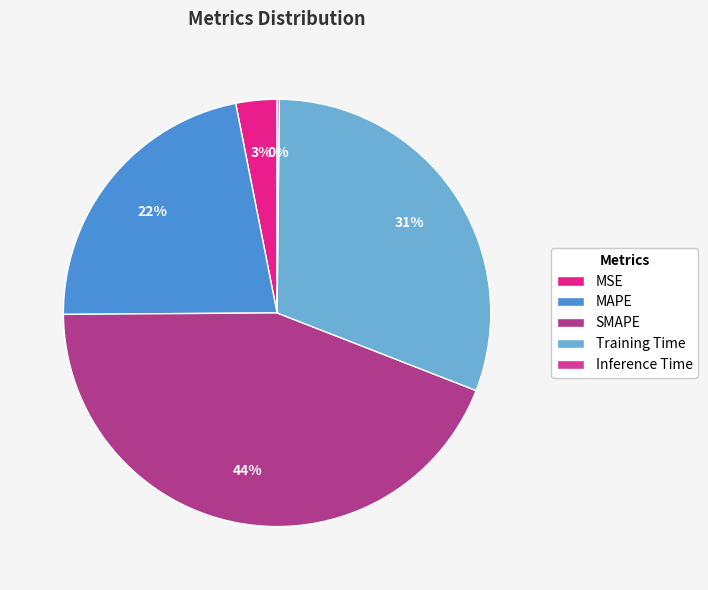

Does MSE account for over 50% of the chart?

No